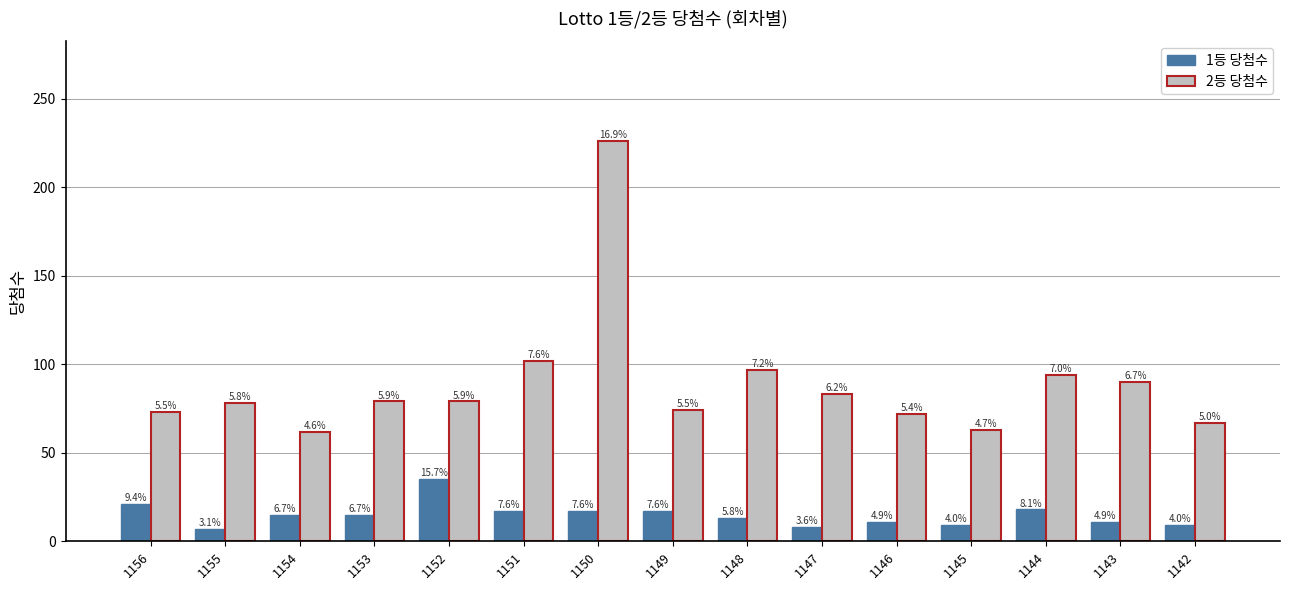

What are all the series names shown in the legend?

1등 당첨수, 2등 당첨수